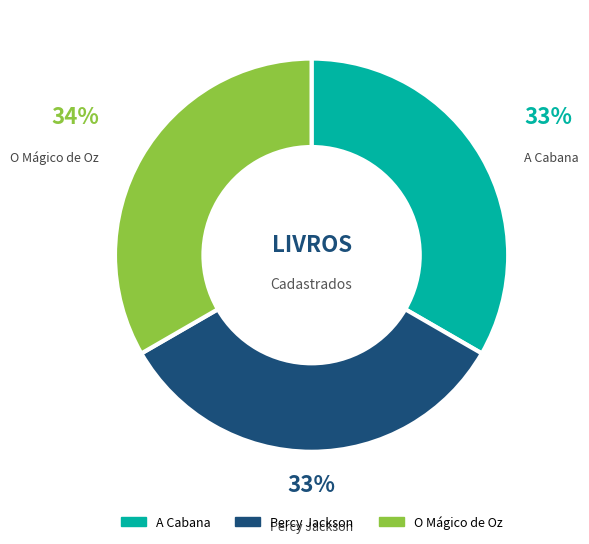

Count the number of slices in the pie.

3